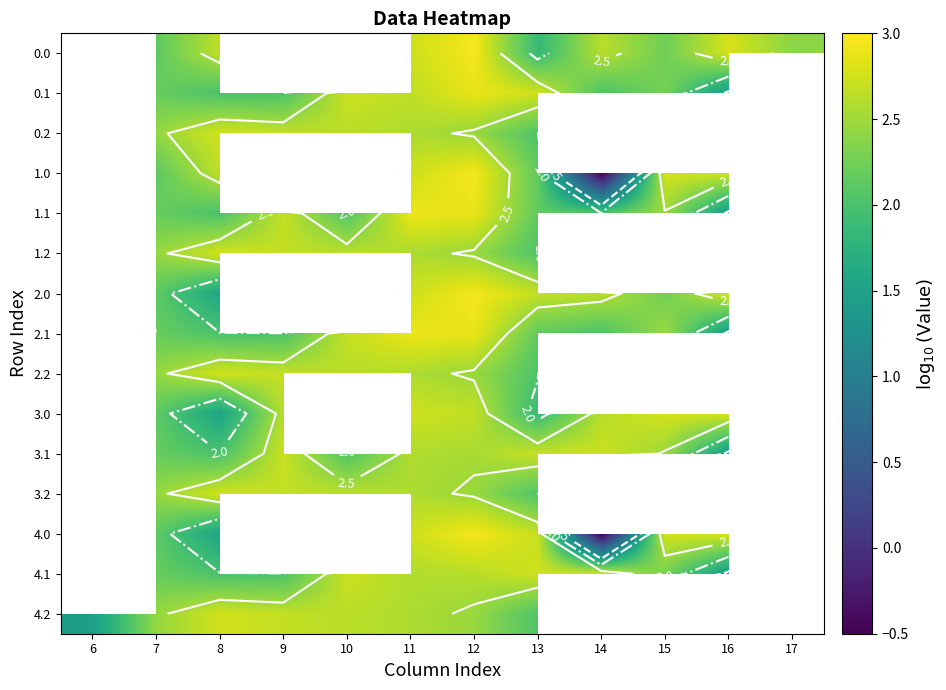

What is the difference between the highest and lowest values at 8?

1.2